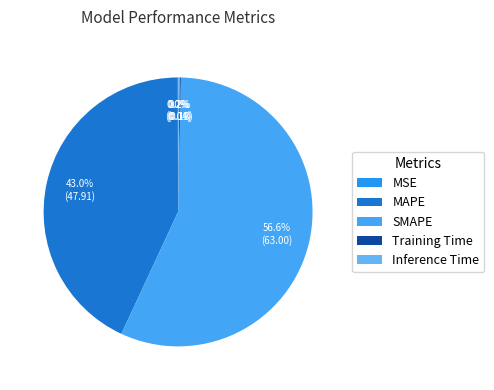

Which category has the biggest portion of the pie?

SMAPE